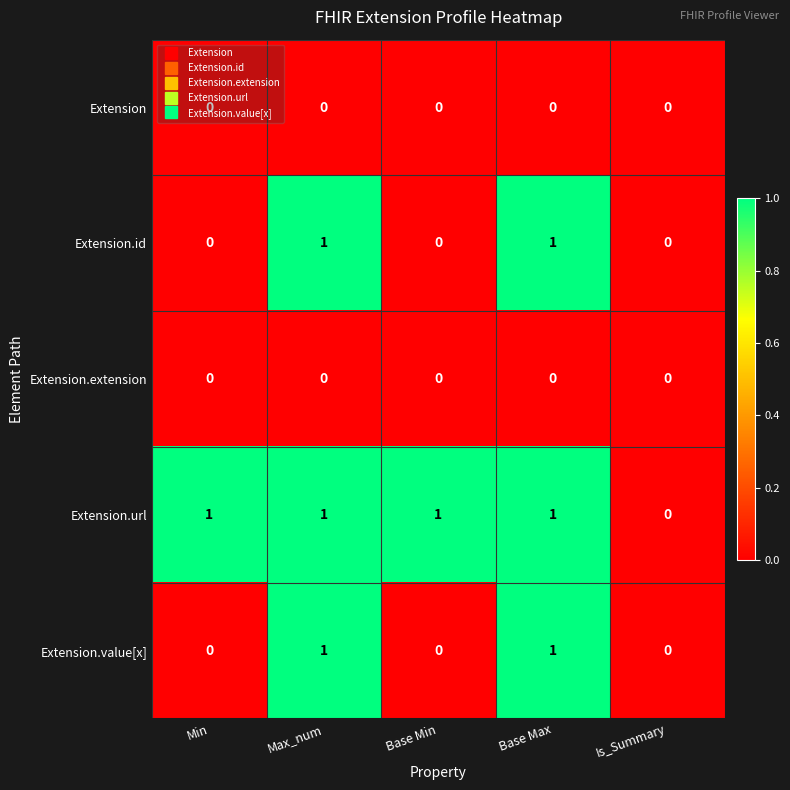

What is the total value across all series at Base Max?

3